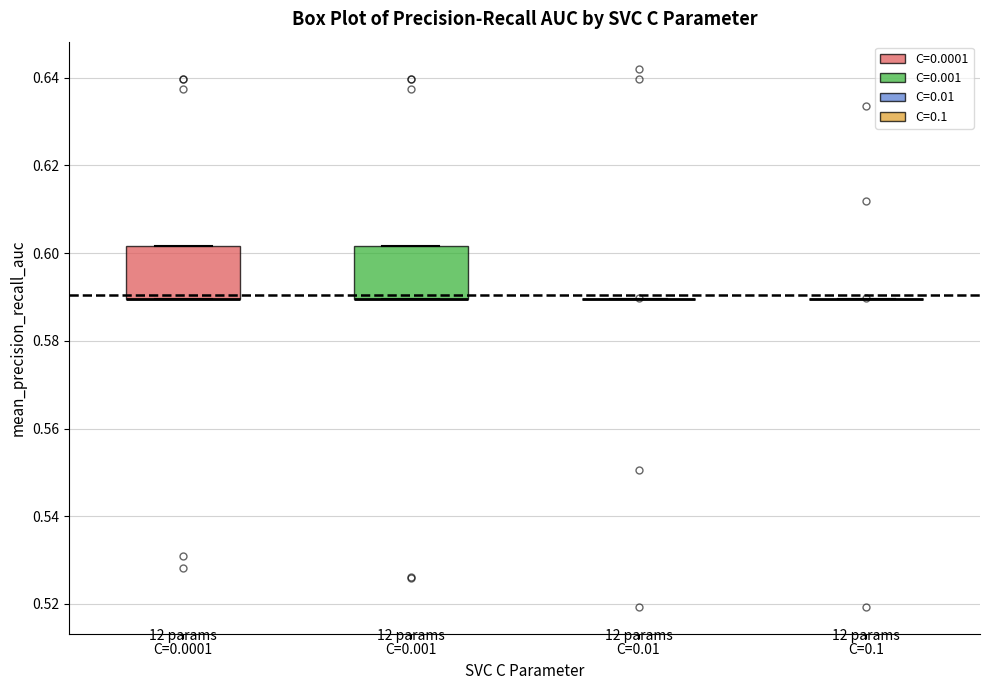

Reading left to right, read every box against the y-axis: the position of its median line, the range the box covers, and the ends of its whiskers. The values are not printed on the chart, so give them approximately, as read against the axis.

C=0.0001: median 0.590 (drawn on the box's lower edge), box 0.590 to 0.602, whiskers 0.590 to 0.602
C=0.001: median 0.590 (drawn on the box's lower edge), box 0.590 to 0.602, whiskers 0.590 to 0.602
C=0.01: box collapsed to a line at 0.590, whiskers 0.590 to 0.590
C=0.1: box collapsed to a line at 0.590, whiskers 0.590 to 0.590